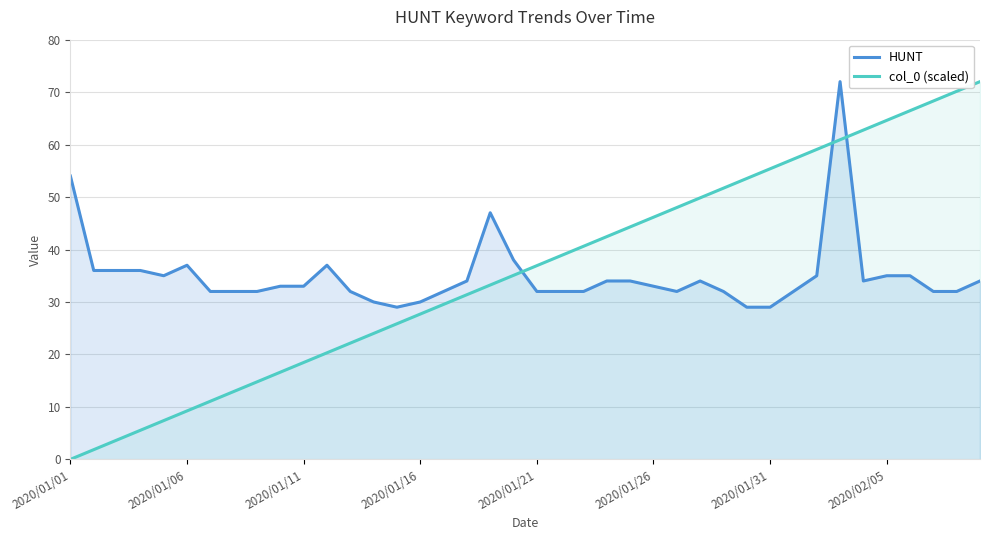

True or false: col_0 (scaled) has more than 1 points higher than both neighbors.

False